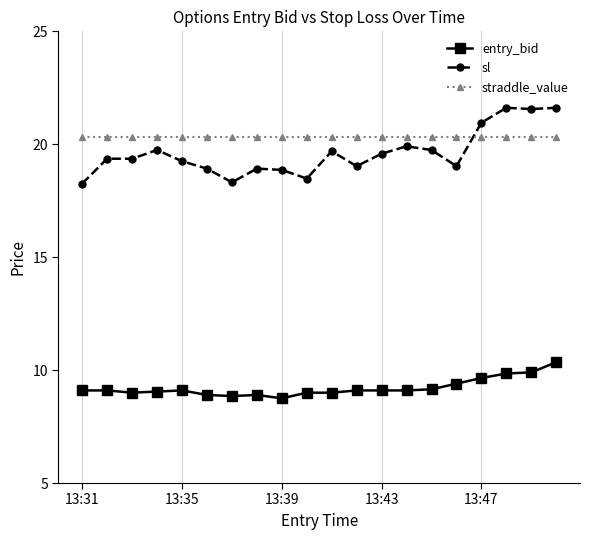

Which series has the widest spread of values?

sl